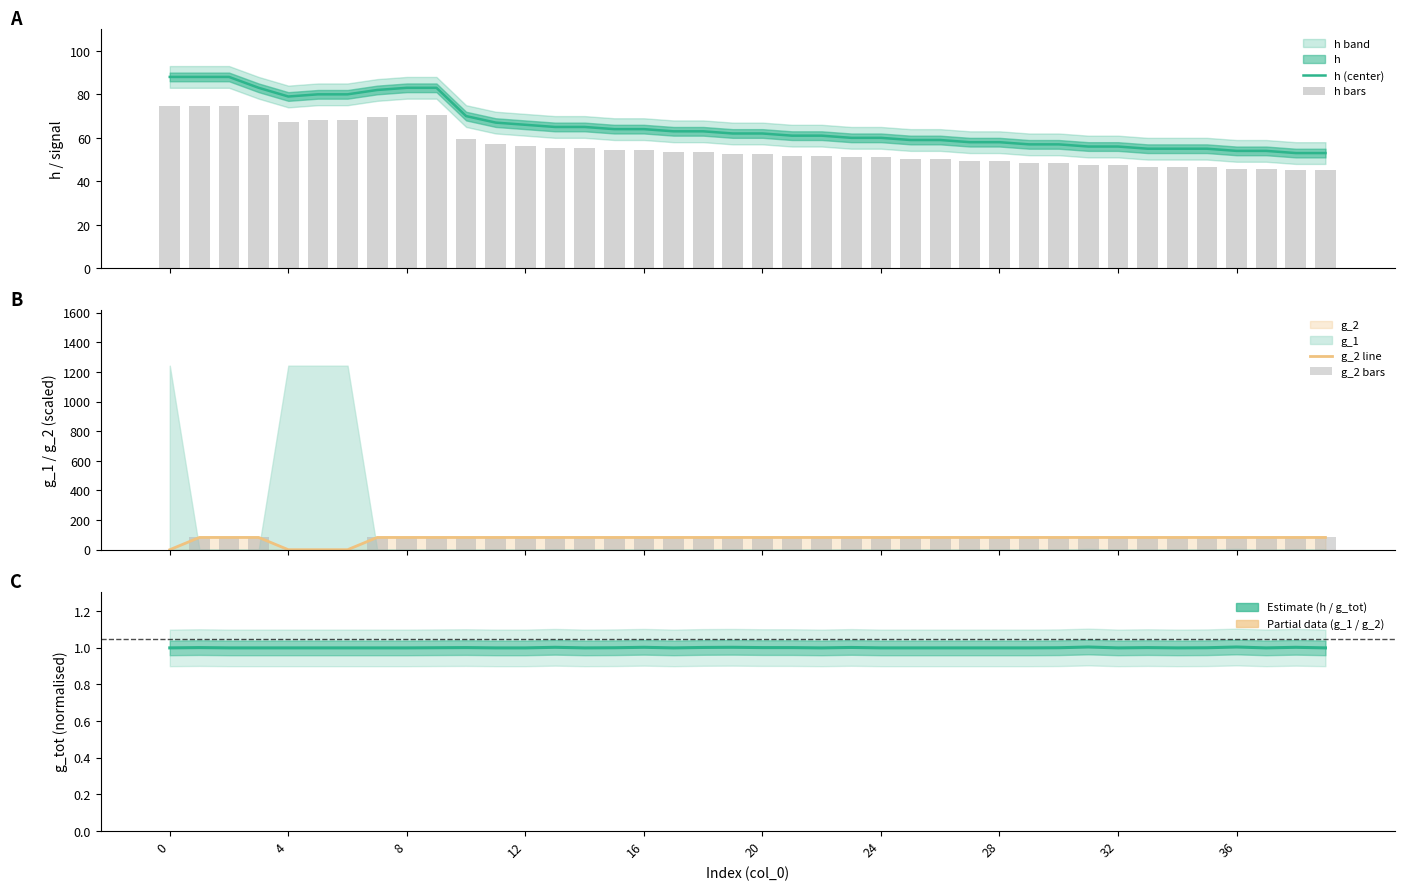

What is the average value of the h (center) series?

65.7